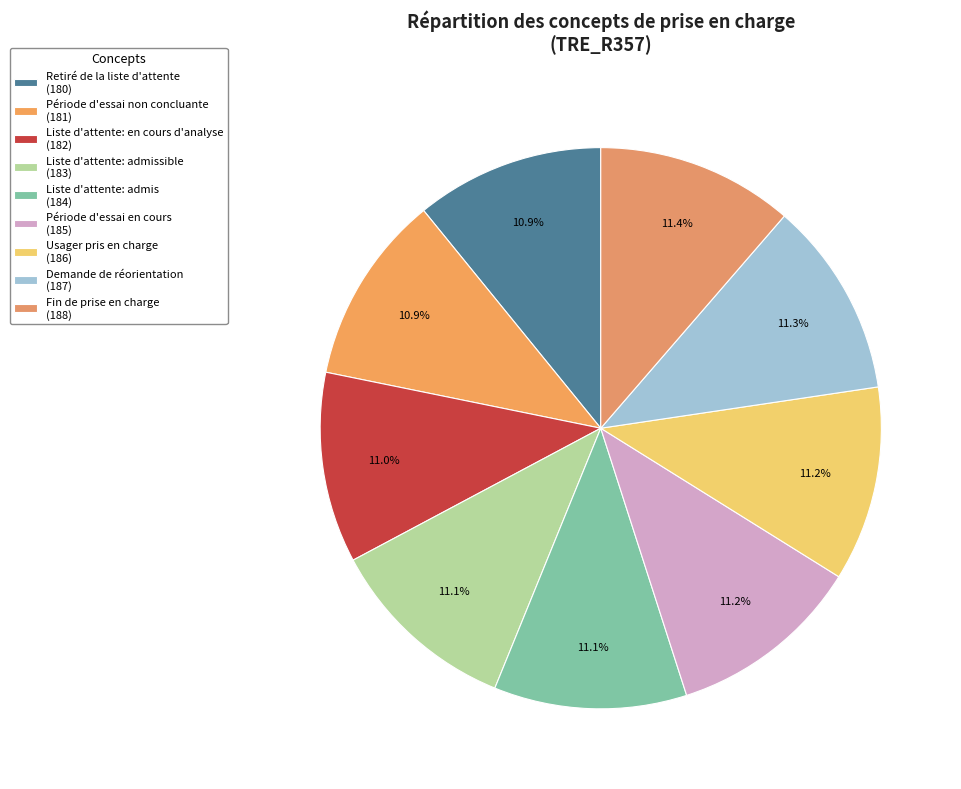

How many segments does this pie chart have?

9